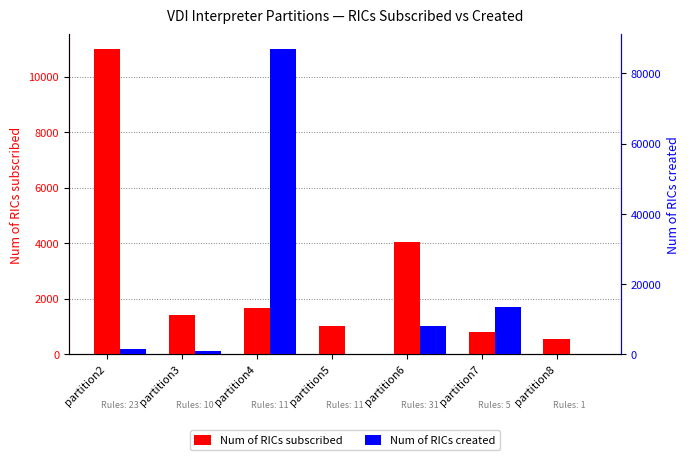

What is the value of the Num of RICs subscribed bar at the 6th from the left?

798